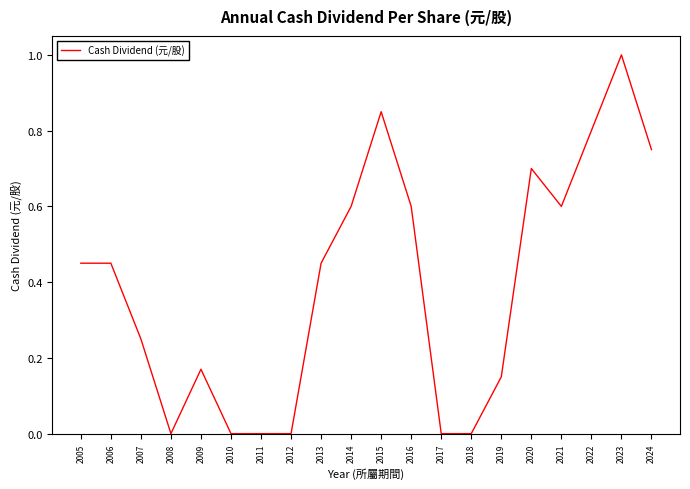

Which has a higher value, 2022 or 2014?

2022